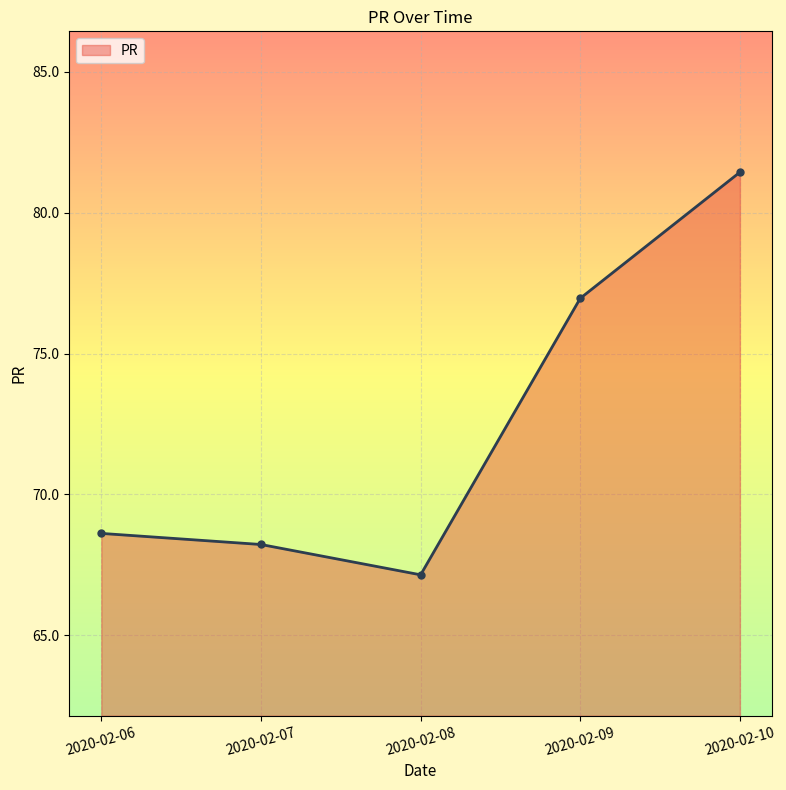

At which label is the value closest to 74?

2020-02-09